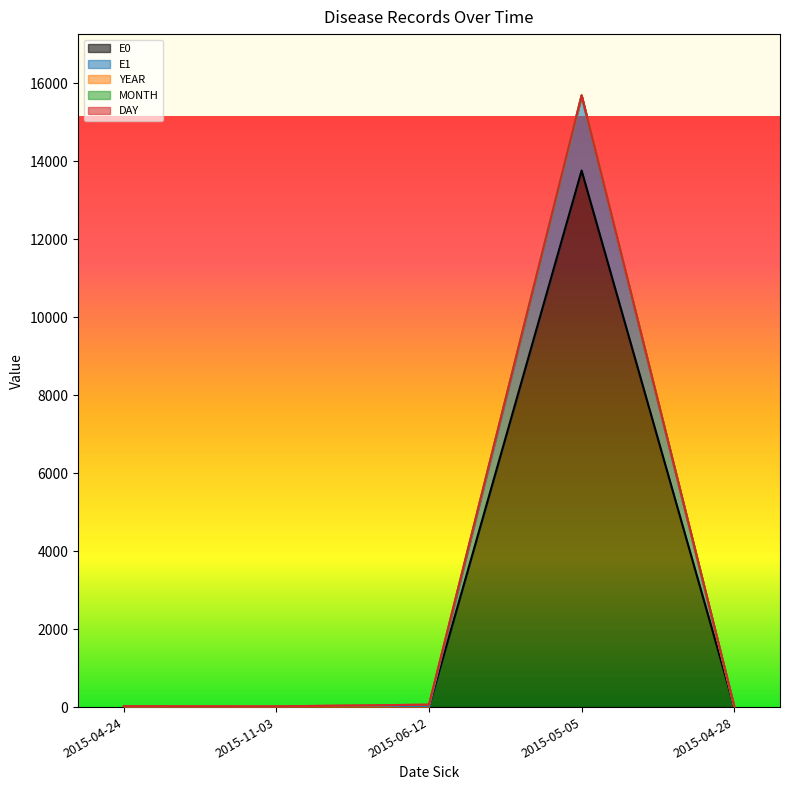

What is the label of the 3rd point from the right?

2015-06-12